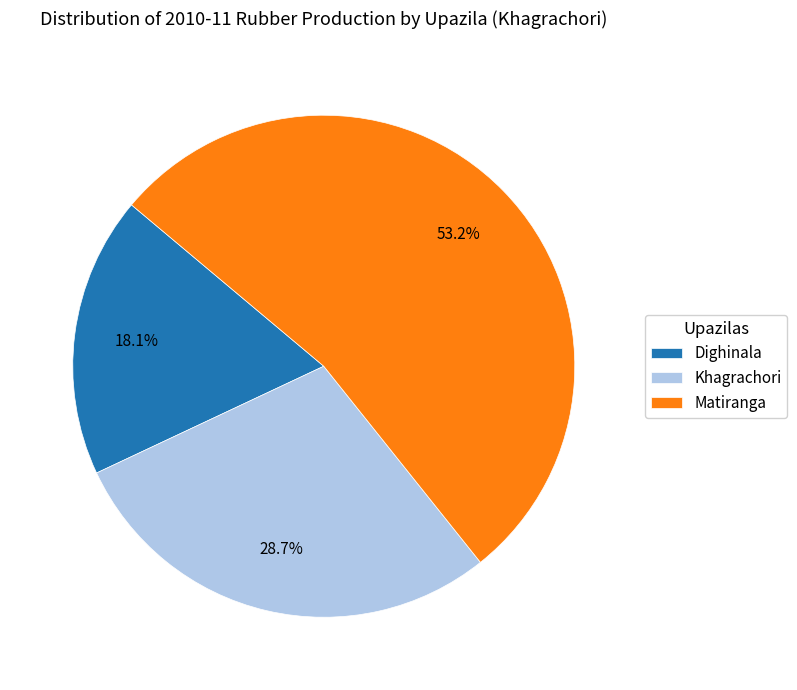

Is the sum of Matiranga and Dighinala greater than half?

Yes